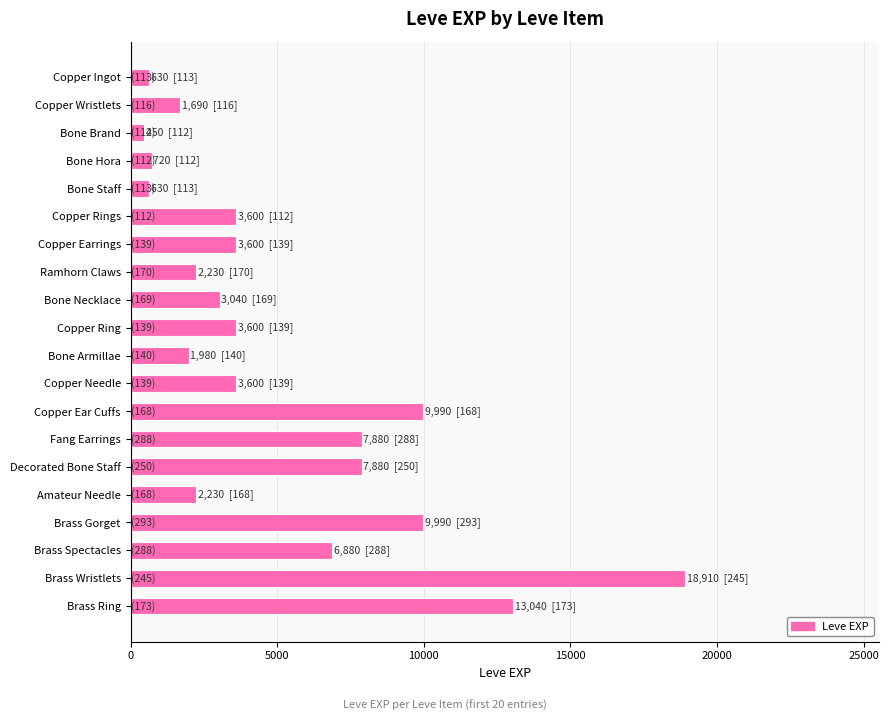

Between Bone Brand and Brass Gorget, which is larger?

Brass Gorget